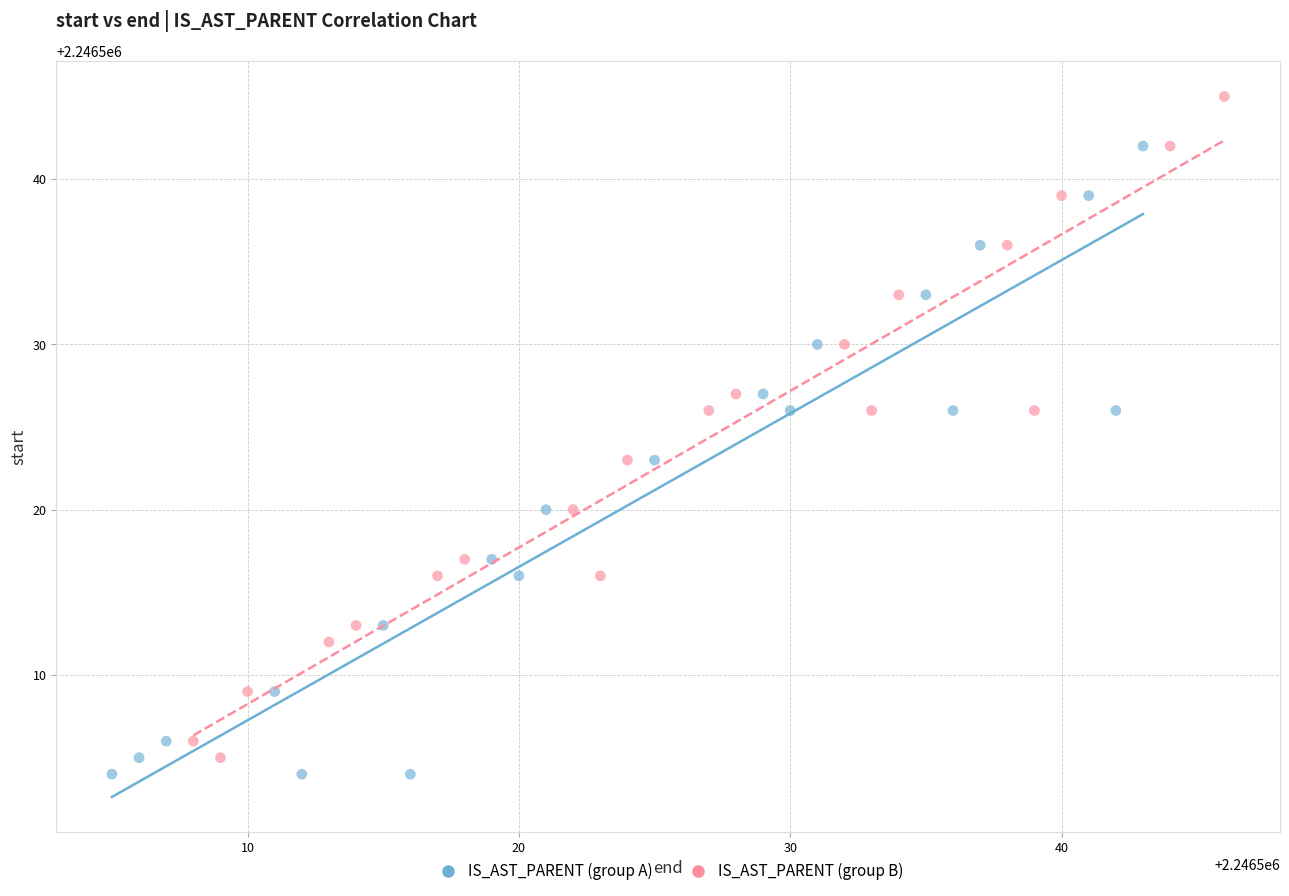

Which series reaches the maximum Y coordinate?

IS_AST_PARENT (group B)